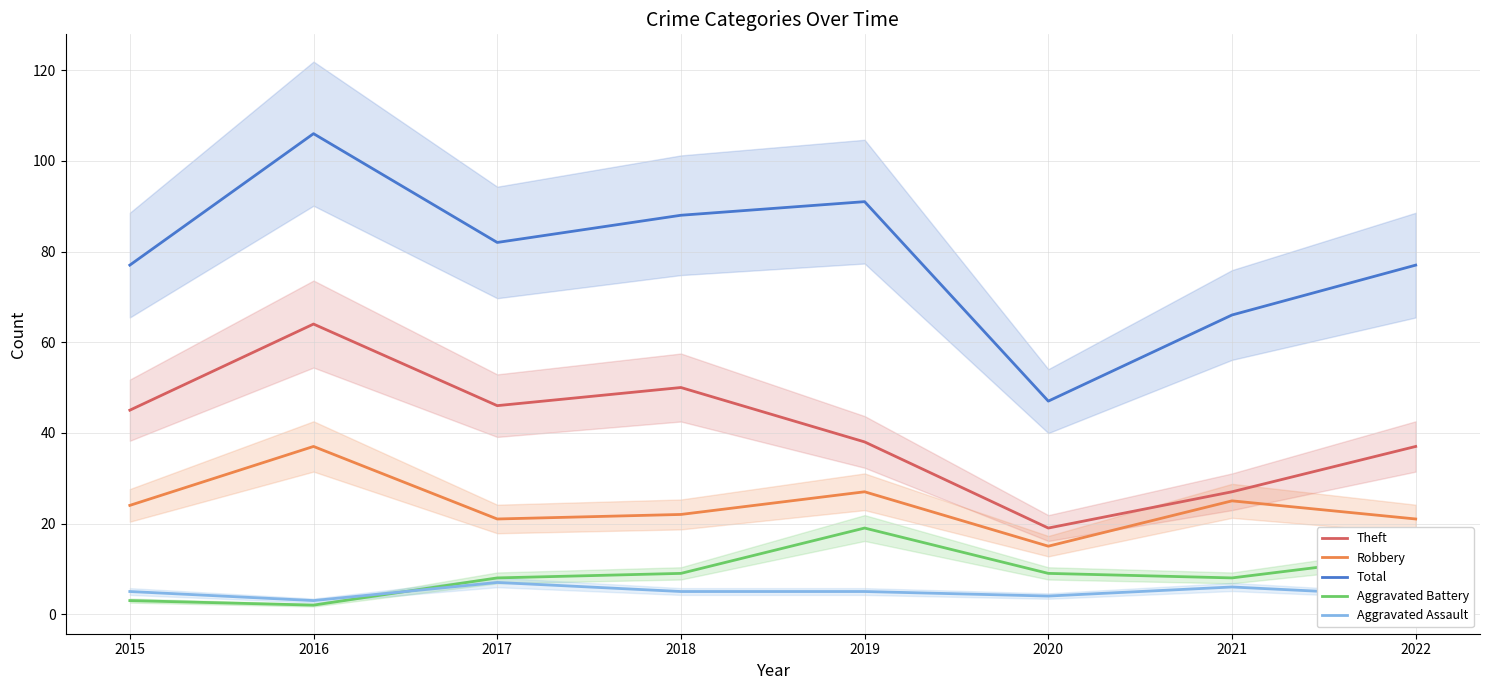

What is the value of the Robbery point at the 6th from the left?

15